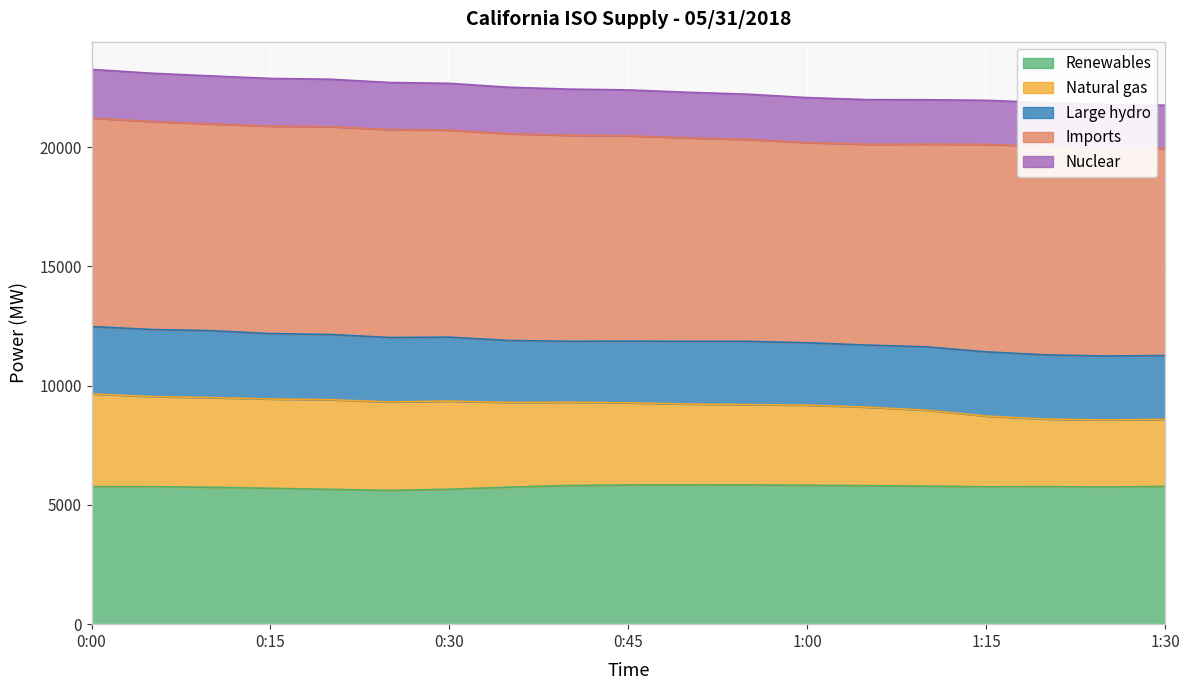

How many lines are shown in the chart?

5